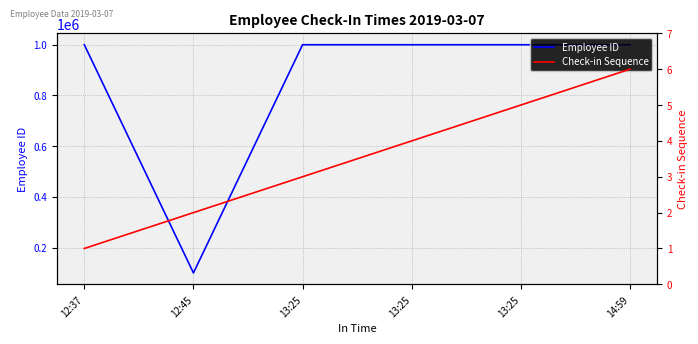

How many data points in Check-in Sequence are above 4?

2